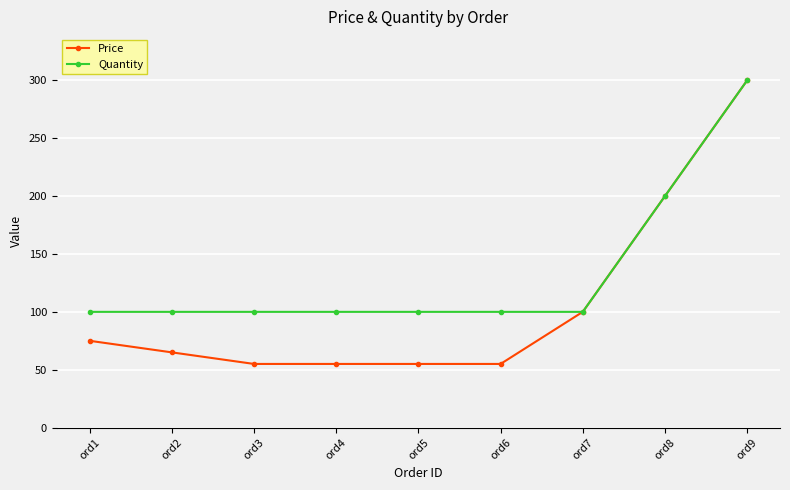

What is the value of the Quantity point at the 7th from the left?

100